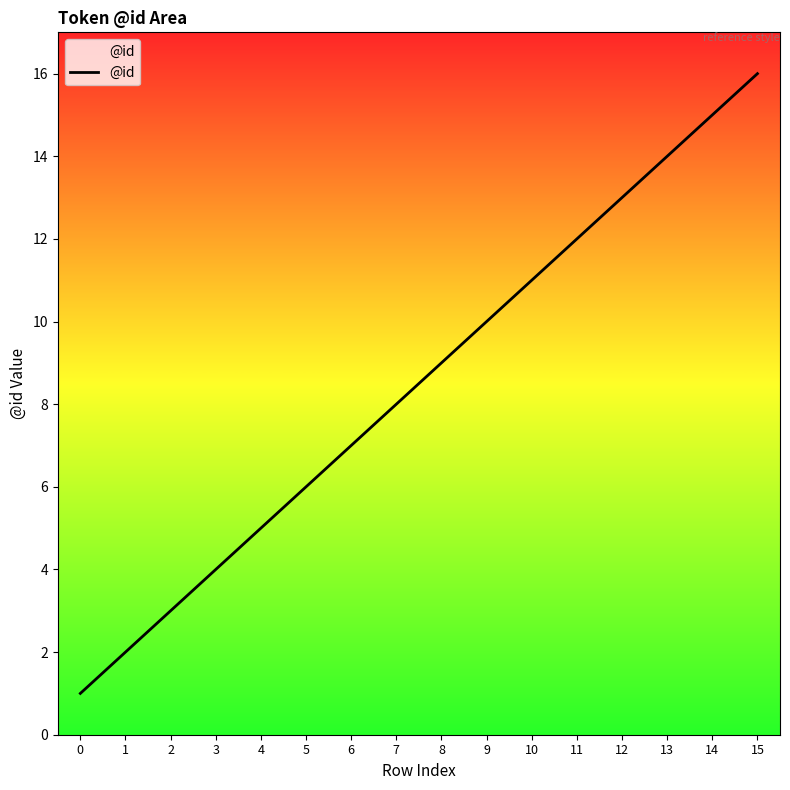

What is the change in value from 10 to 11?

+1